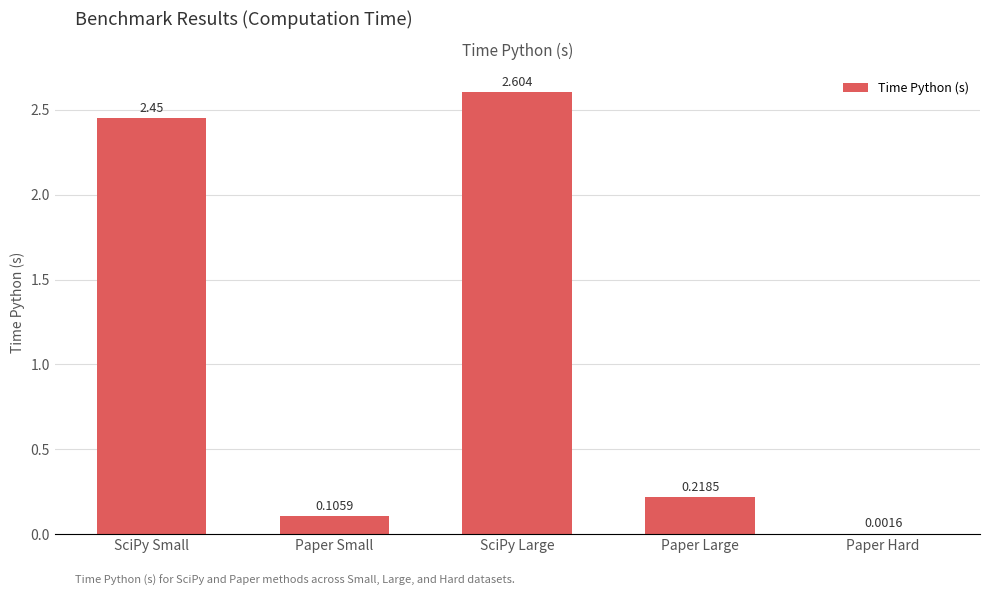

Are the bars horizontal?

No